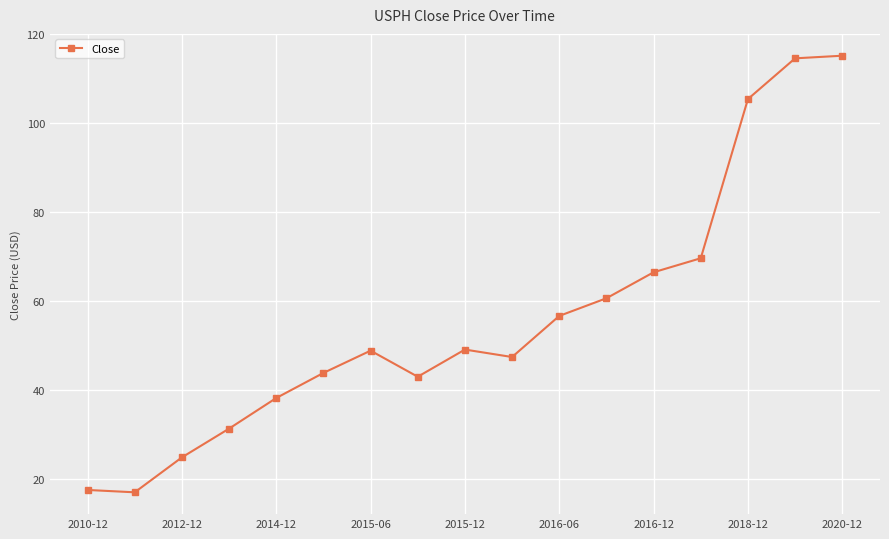

What is the greatest value displayed?

115.2